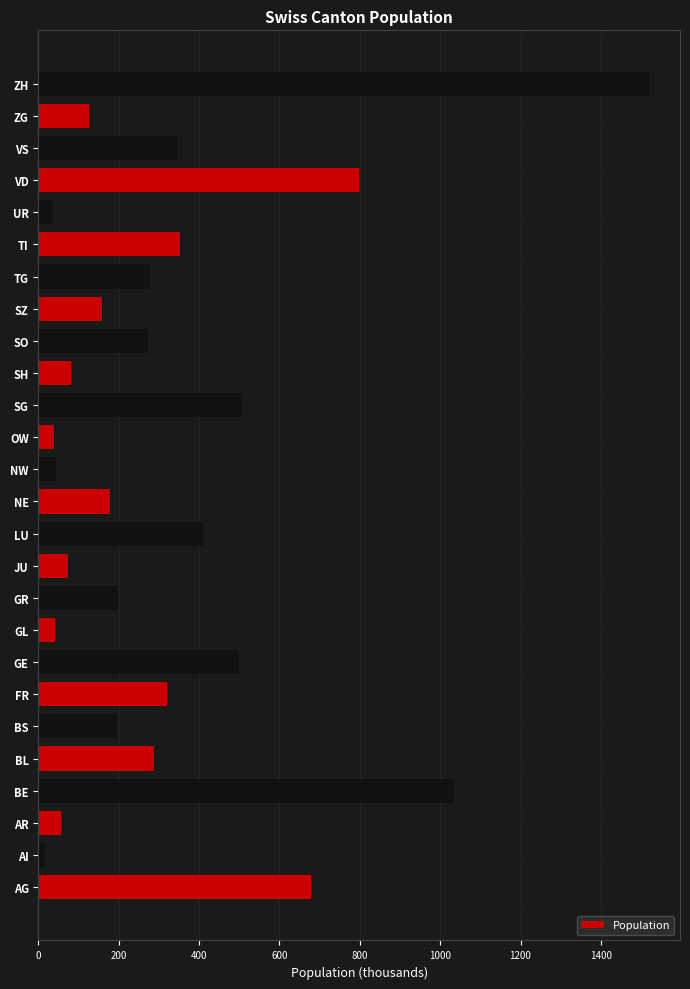

What is the sum of all values?

8544.5